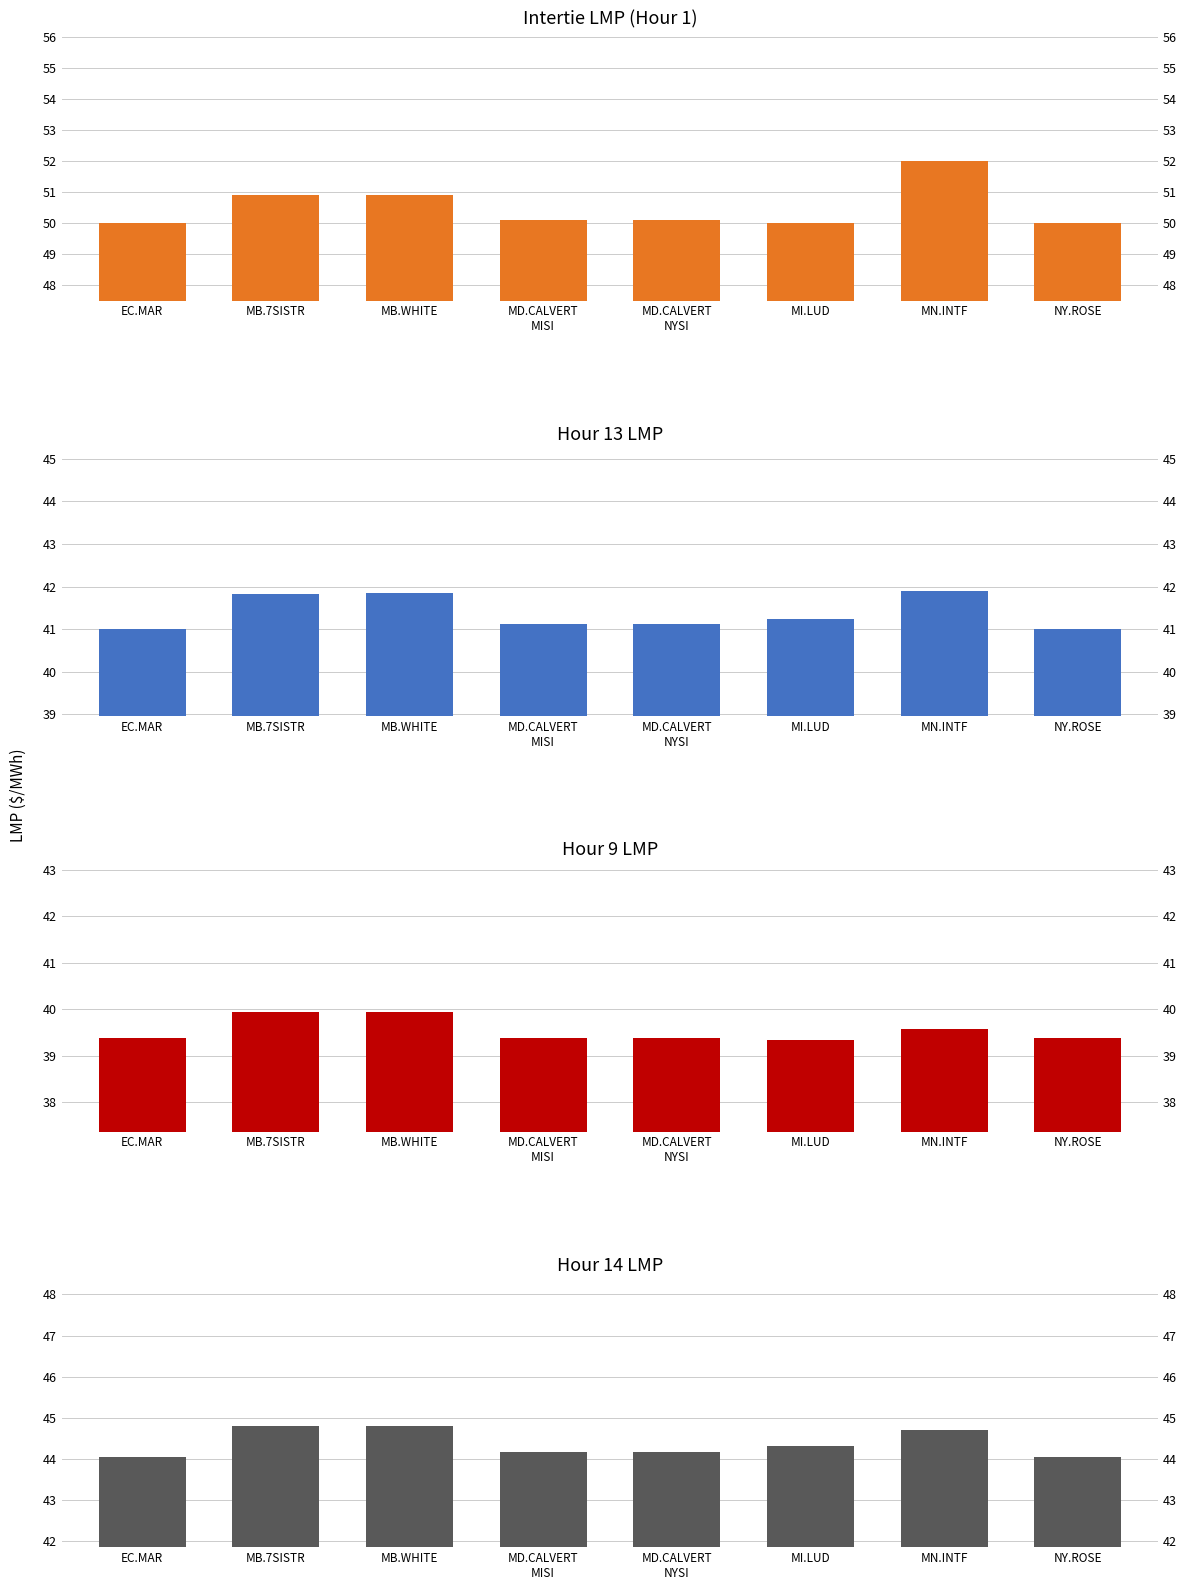

What is the maximum value shown in the chart?

52.0